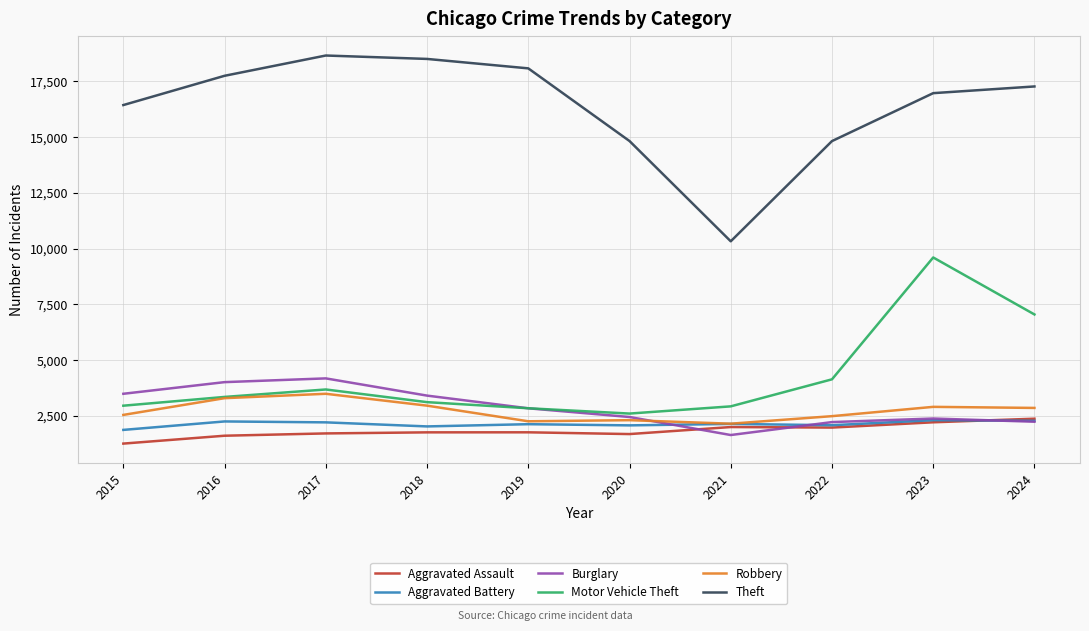

Where is Theft nearest to the value 14495?

2022